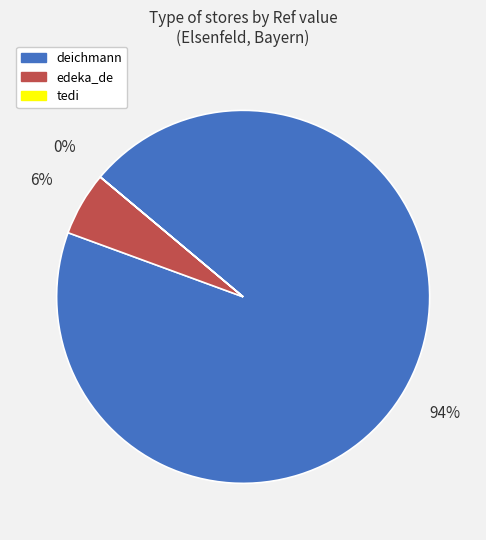

Which category has the biggest portion of the pie?

deichmann